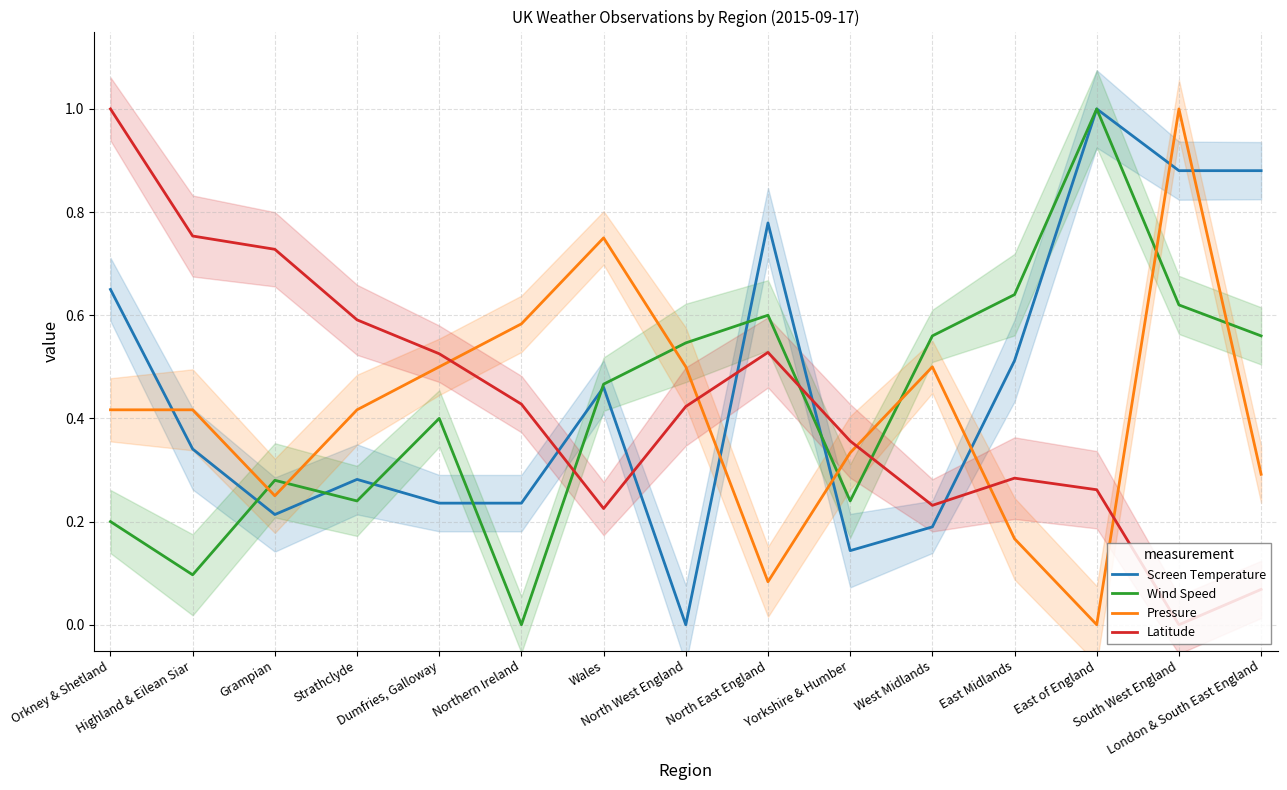

After their last crossing, which series has the higher values: Screen Temperature or Wind Speed?

Wind Speed